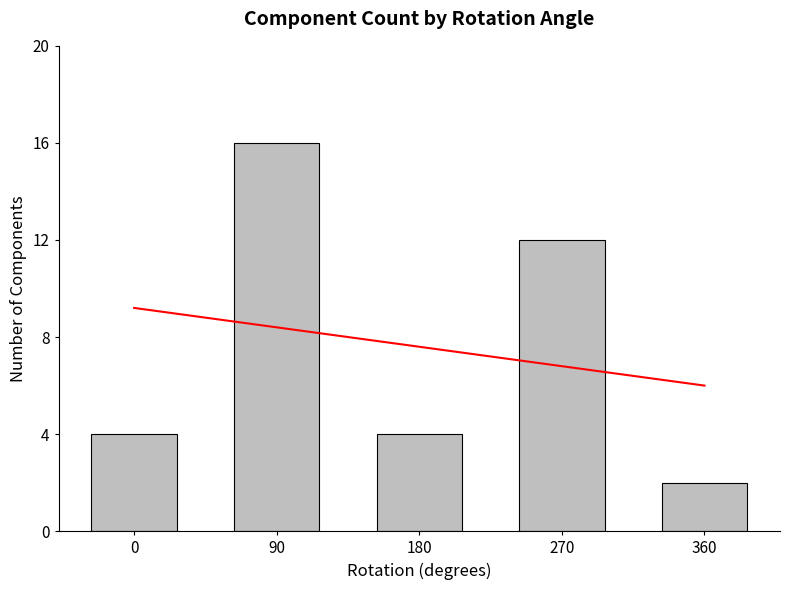

What is the approximate value at 0, to the nearest 5?

5